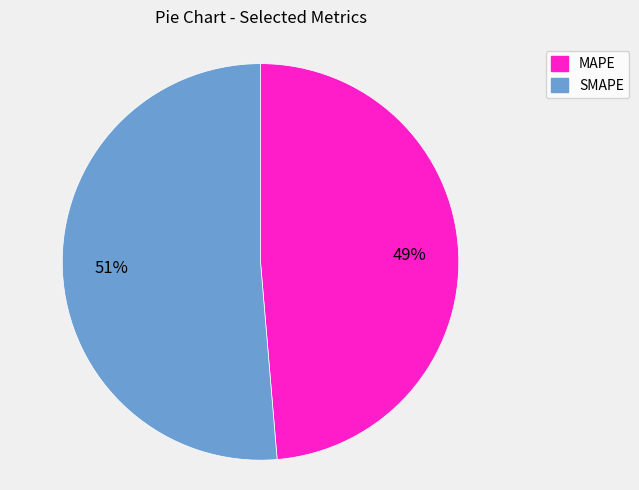

Do SMAPE and MAPE together represent more than half of the pie?

Yes